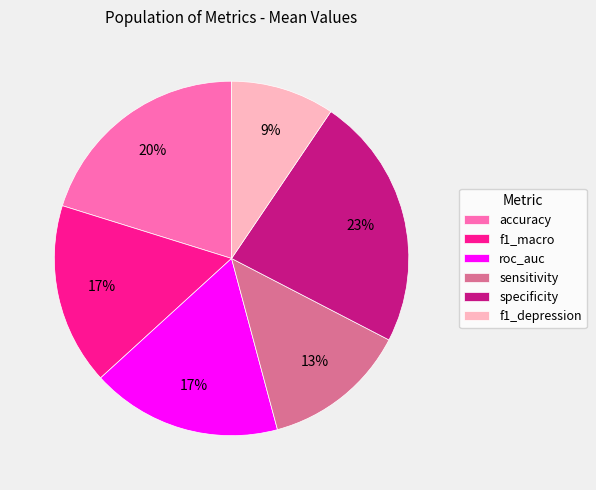

Combined, do roc_auc and f1_depression account for over 50%?

No